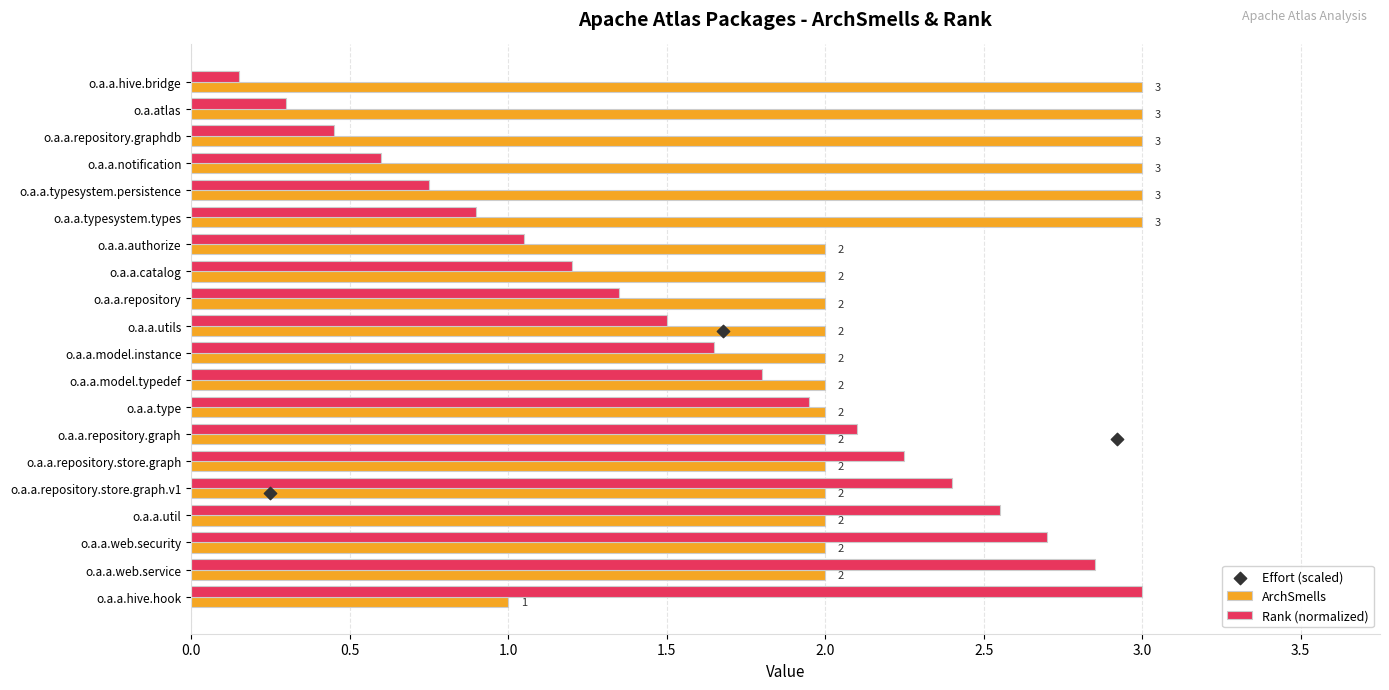

Rank the categories by Rank (normalized) value from highest to lowest.

o.a.a.hive.hook, o.a.a.web.service, o.a.a.web.security, o.a.a.util, o.a.a.repository.store.graph.v1, o.a.a.repository.store.graph, o.a.a.repository.graph, o.a.a.type, o.a.a.model.typedef, o.a.a.model.instance, o.a.a.utils, o.a.a.repository, o.a.a.catalog, o.a.a.authorize, o.a.a.typesystem.types, o.a.a.typesystem.persistence, o.a.a.notification, o.a.a.repository.graphdb, o.a.atlas, o.a.a.hive.bridge